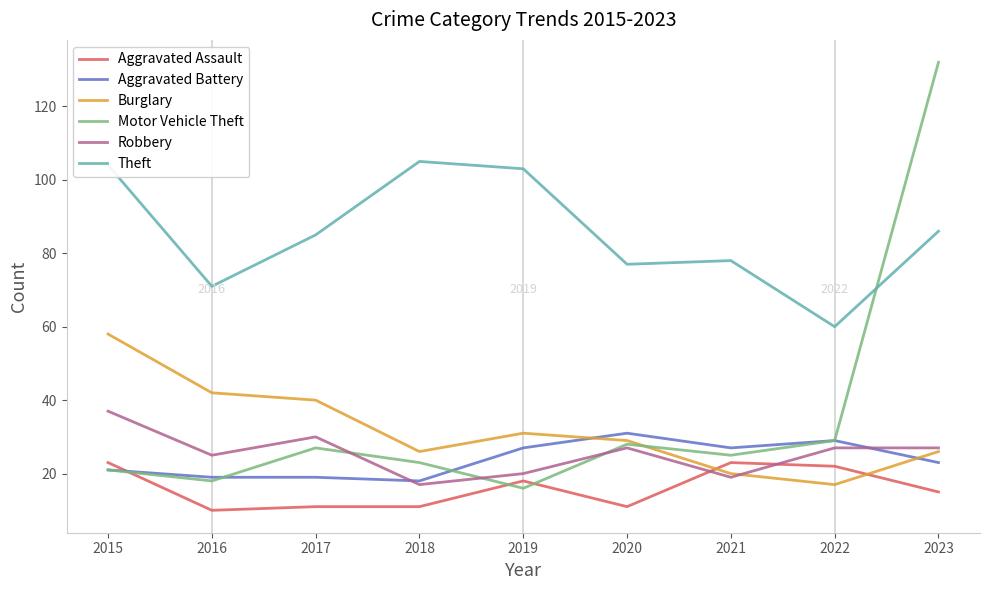

The value of Burglary at 2021 is 20. True or false?

True